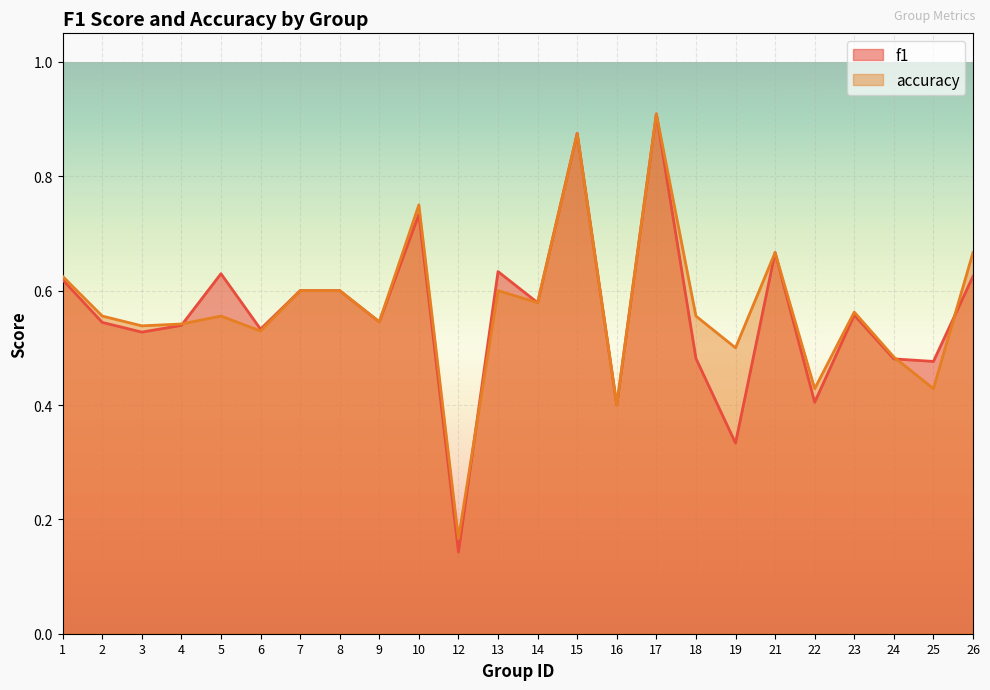

How many categories are shown in the chart?

24